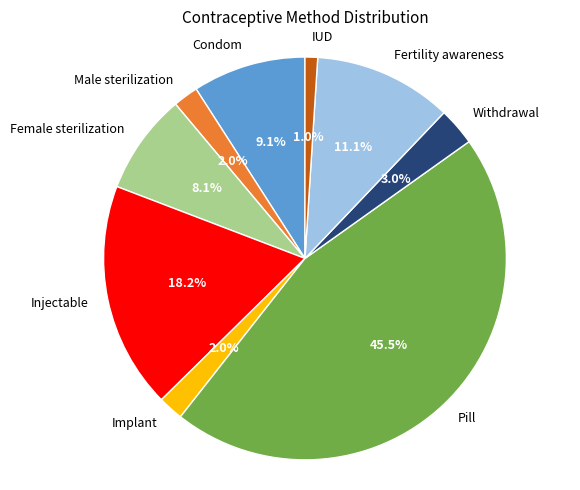

To the nearest percent, what is the difference between the largest and smallest slice percentages?

44%